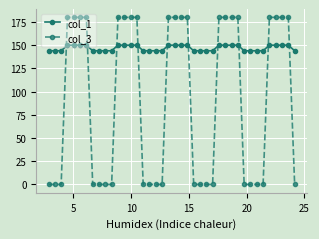

List the series in order of their overall mean, highest first.

col_1, col_3